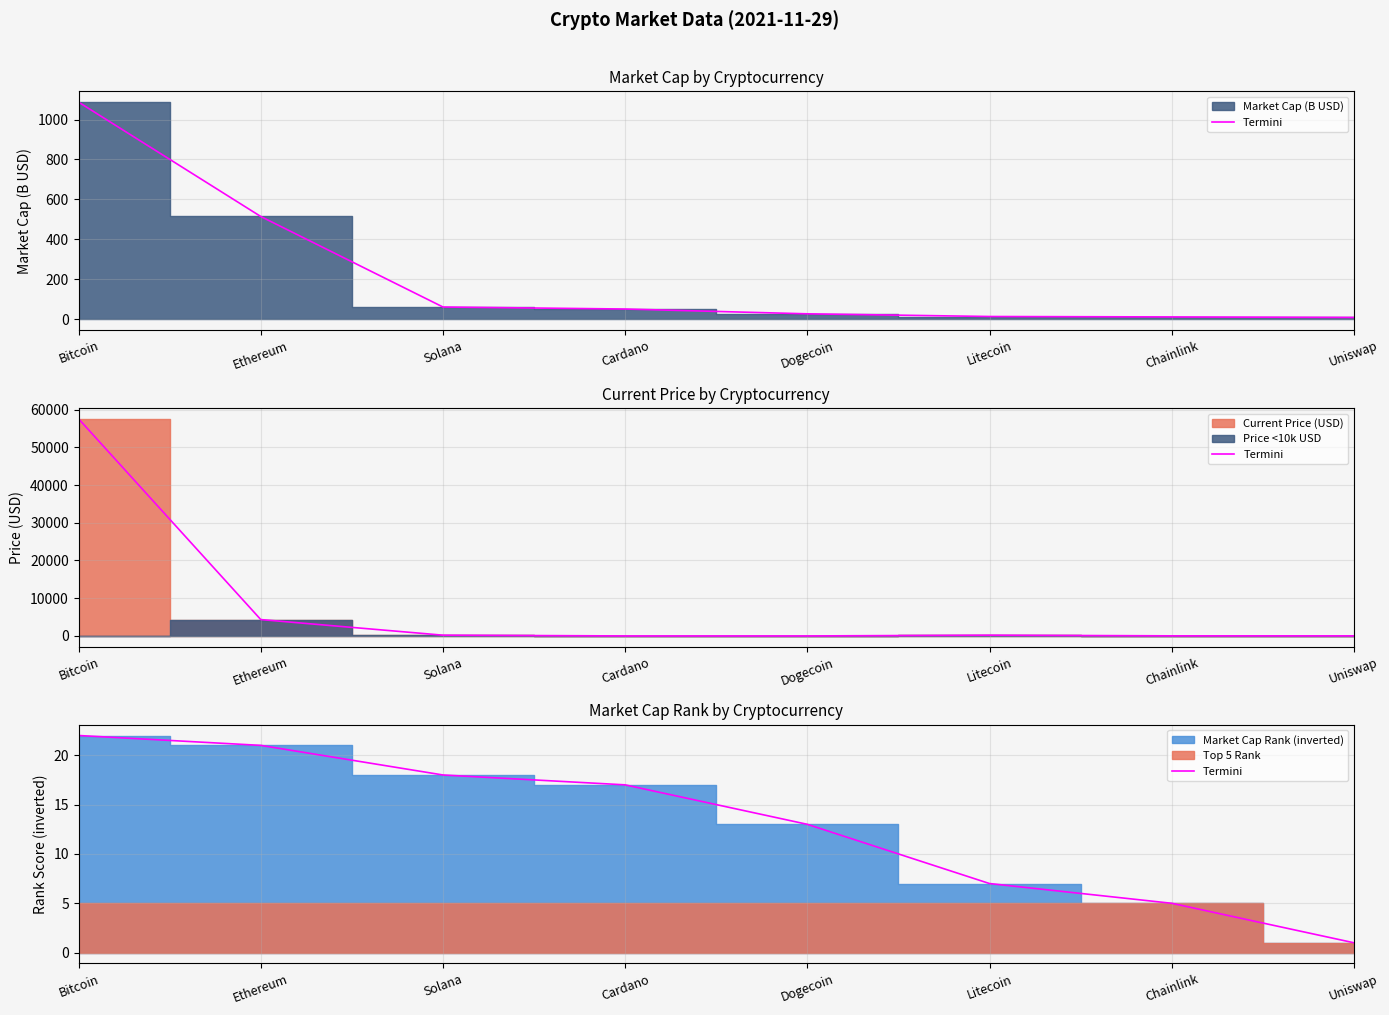

How many values are below 17?

4